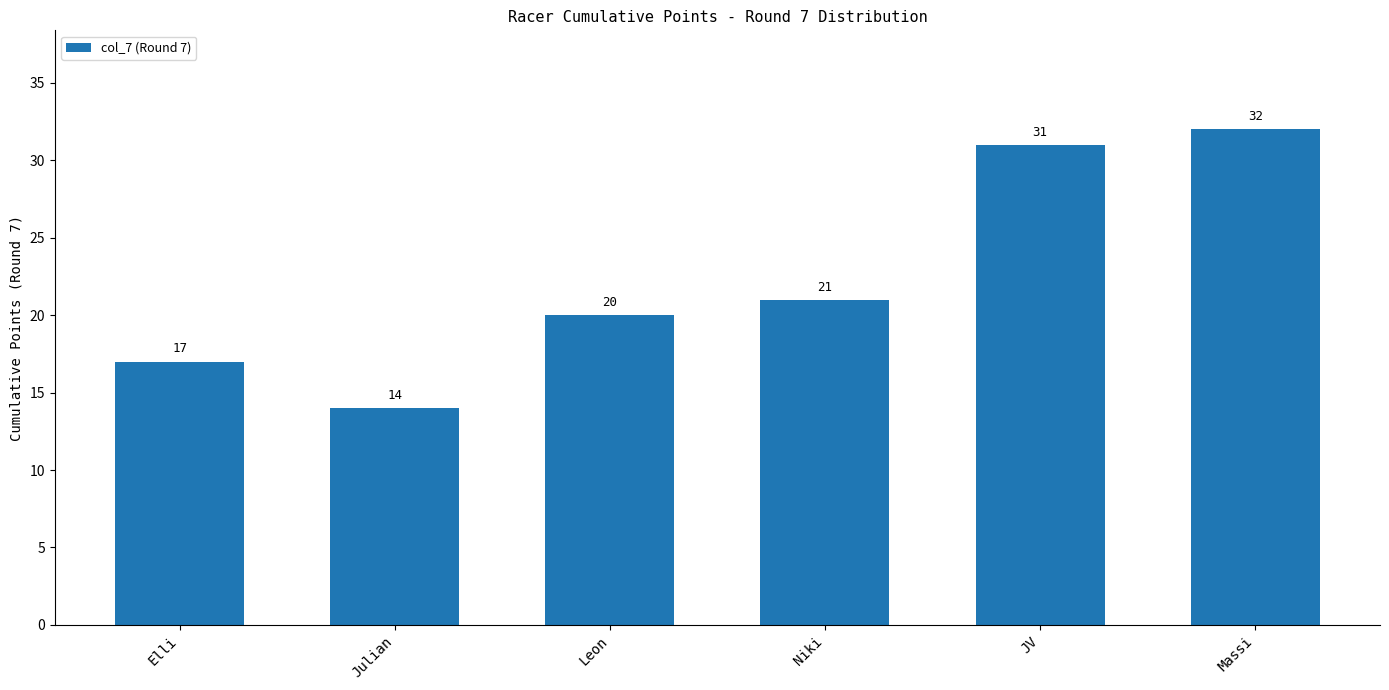

Are the bars horizontal?

No